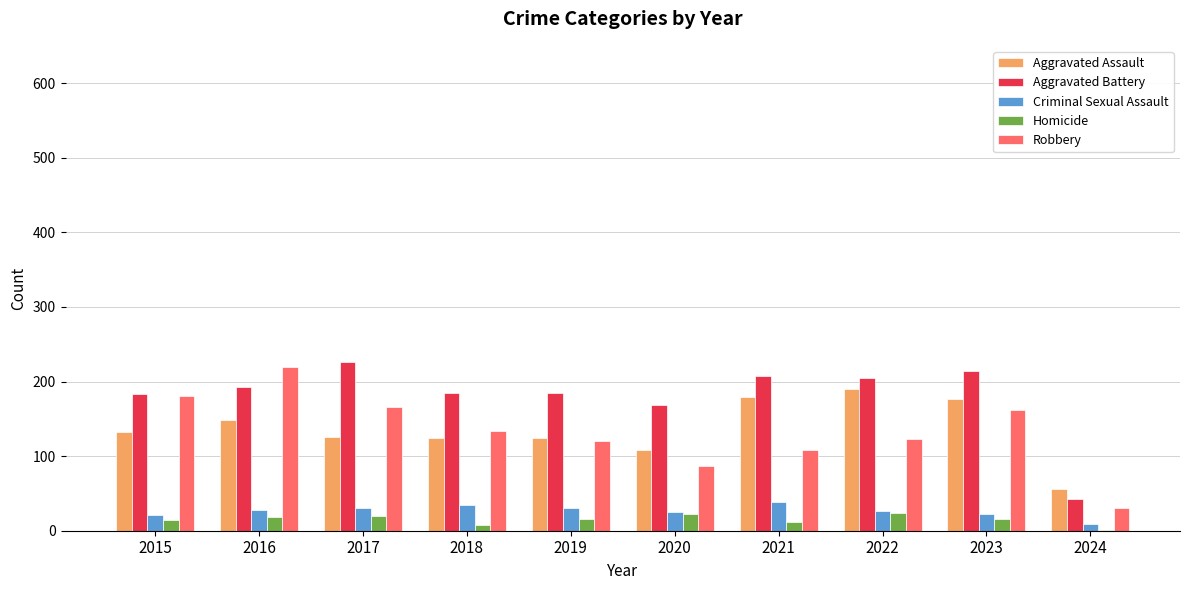

What is the average value of the Homicide series?

15